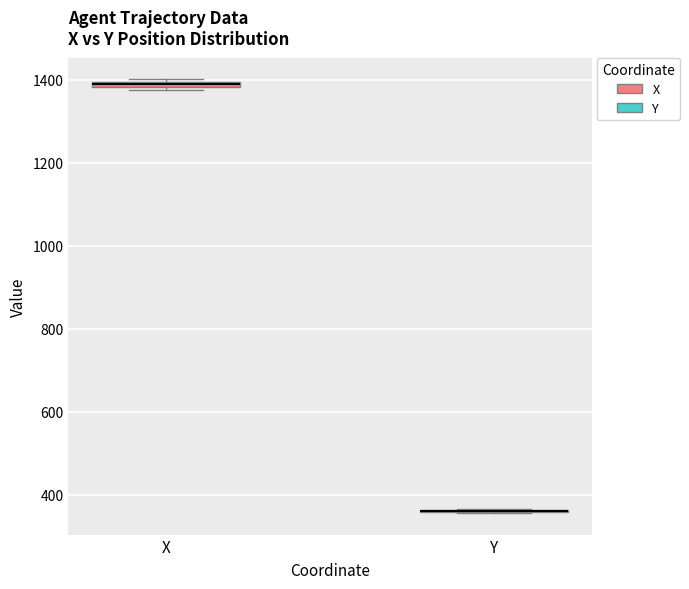

Where is the lower edge of the box for X on the y-axis? The values are not printed on the chart, so give them approximately, as read against the axis.

1380